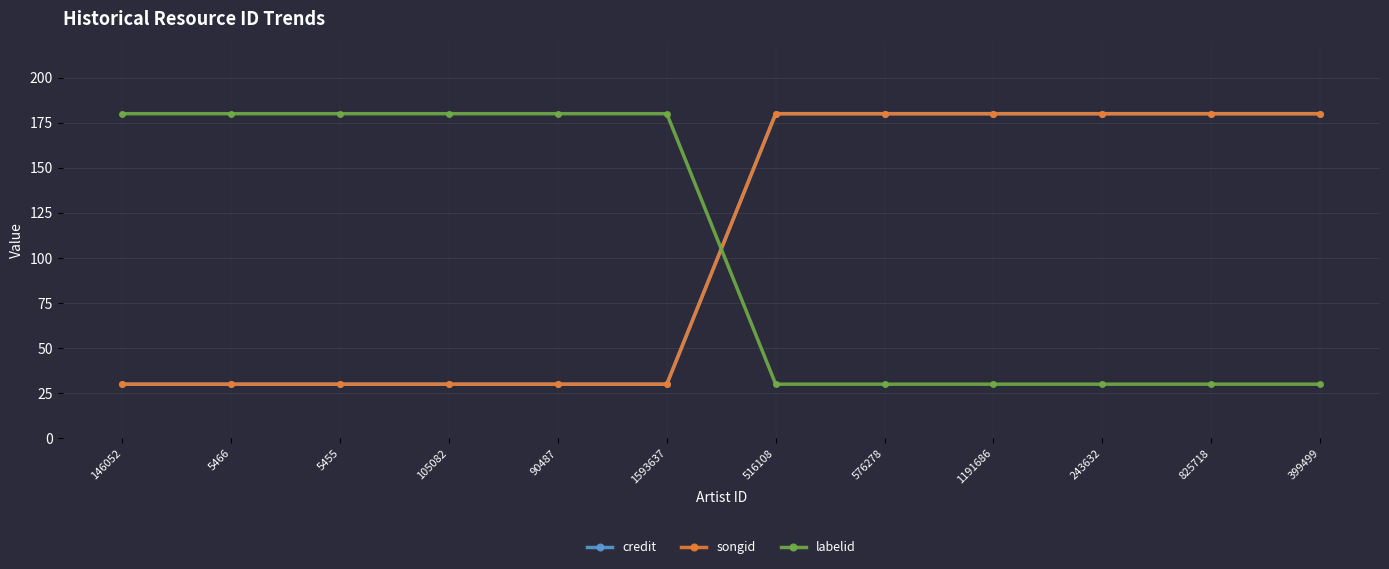

What is the label of the 7th point from the left?

516108